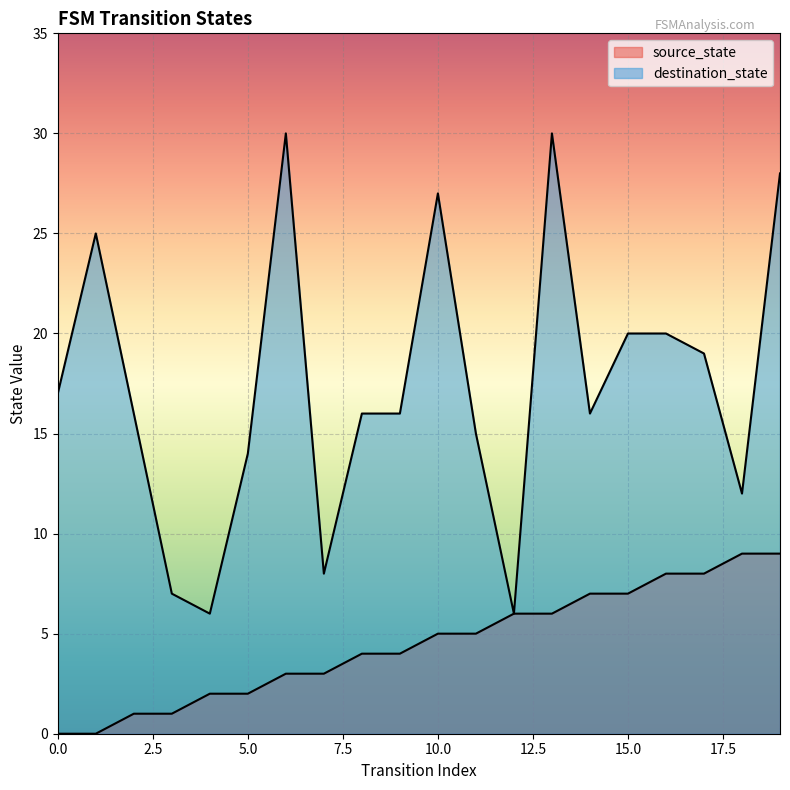

The value of destination_state at 0 is 17. True or false?

True